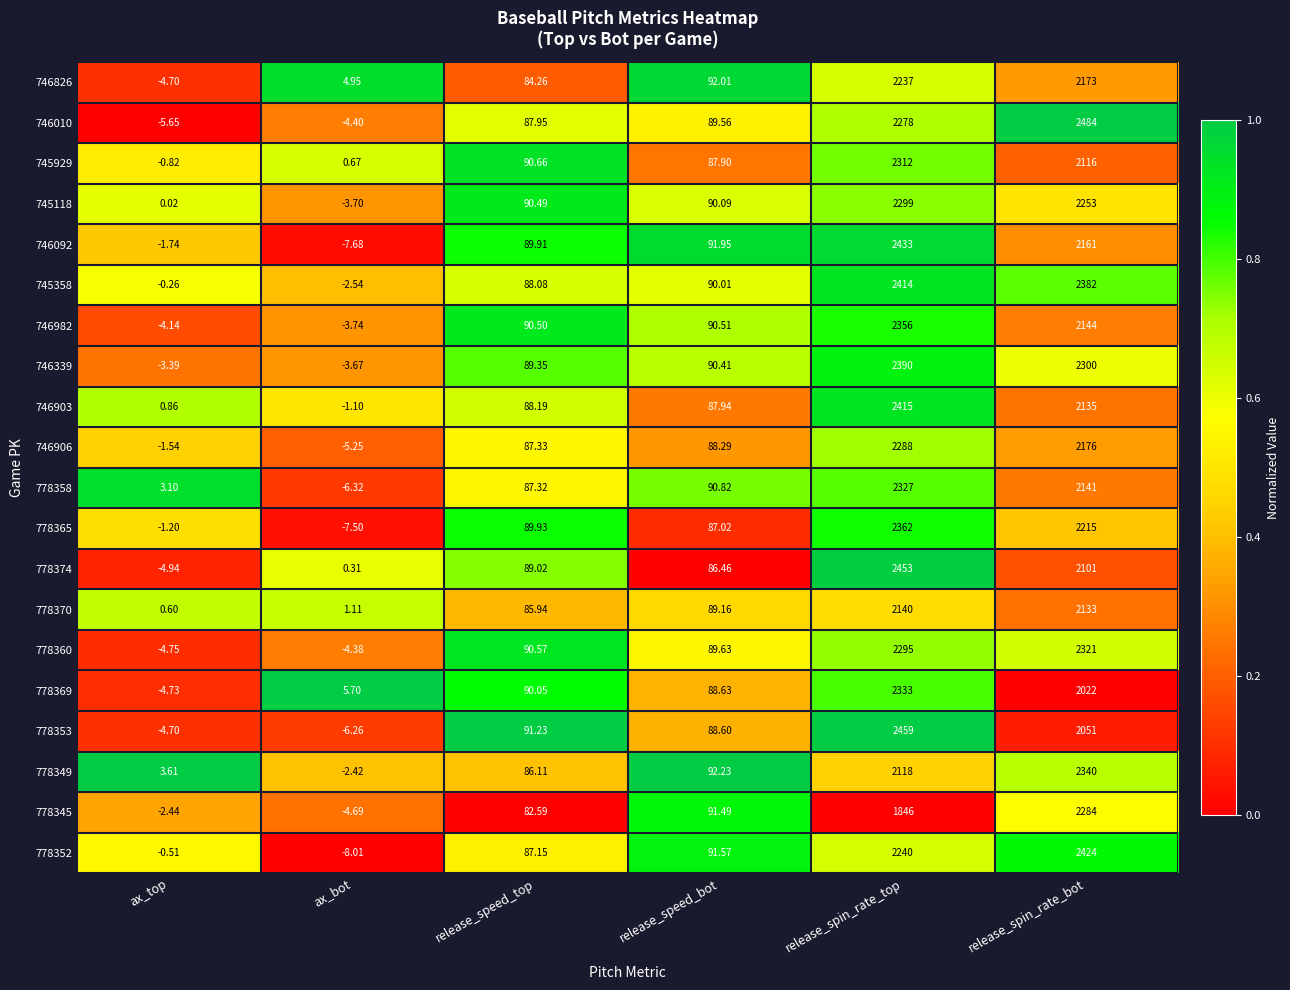

Which label corresponds to the smallest value in the chart?

ax_bot